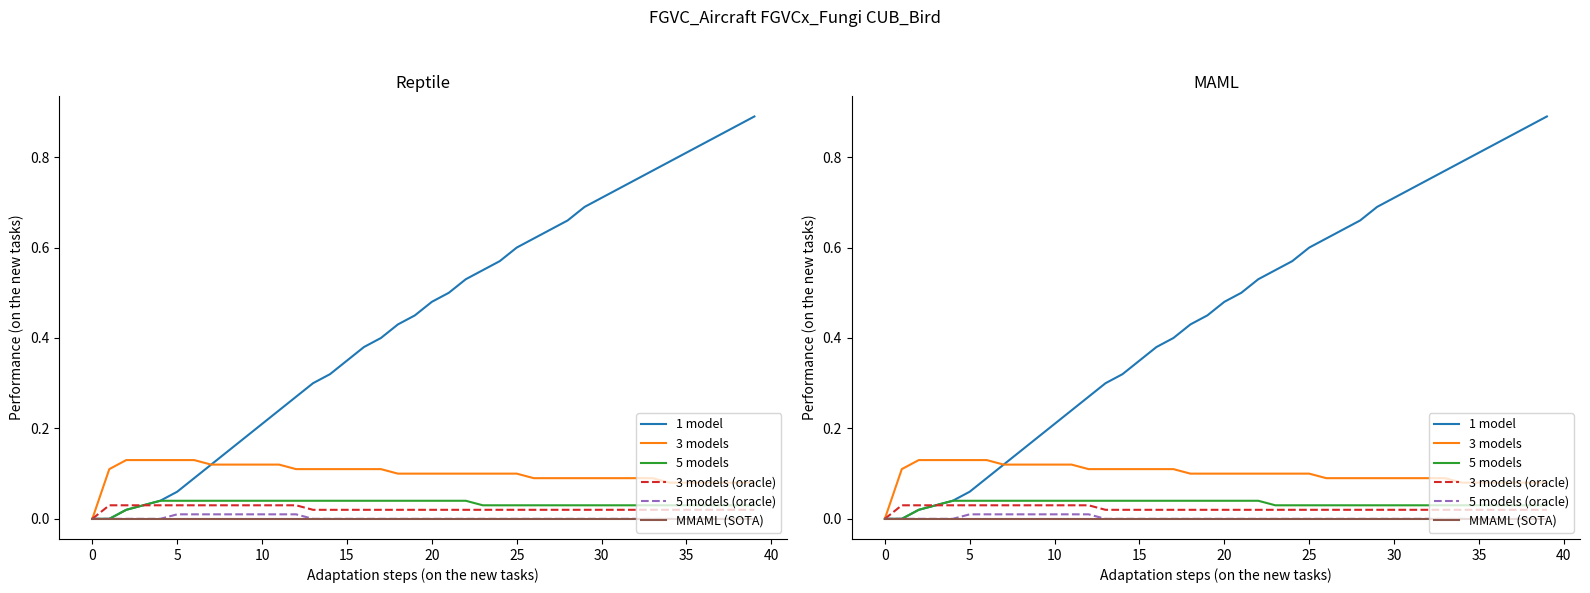

How many lines are shown in the chart?

6